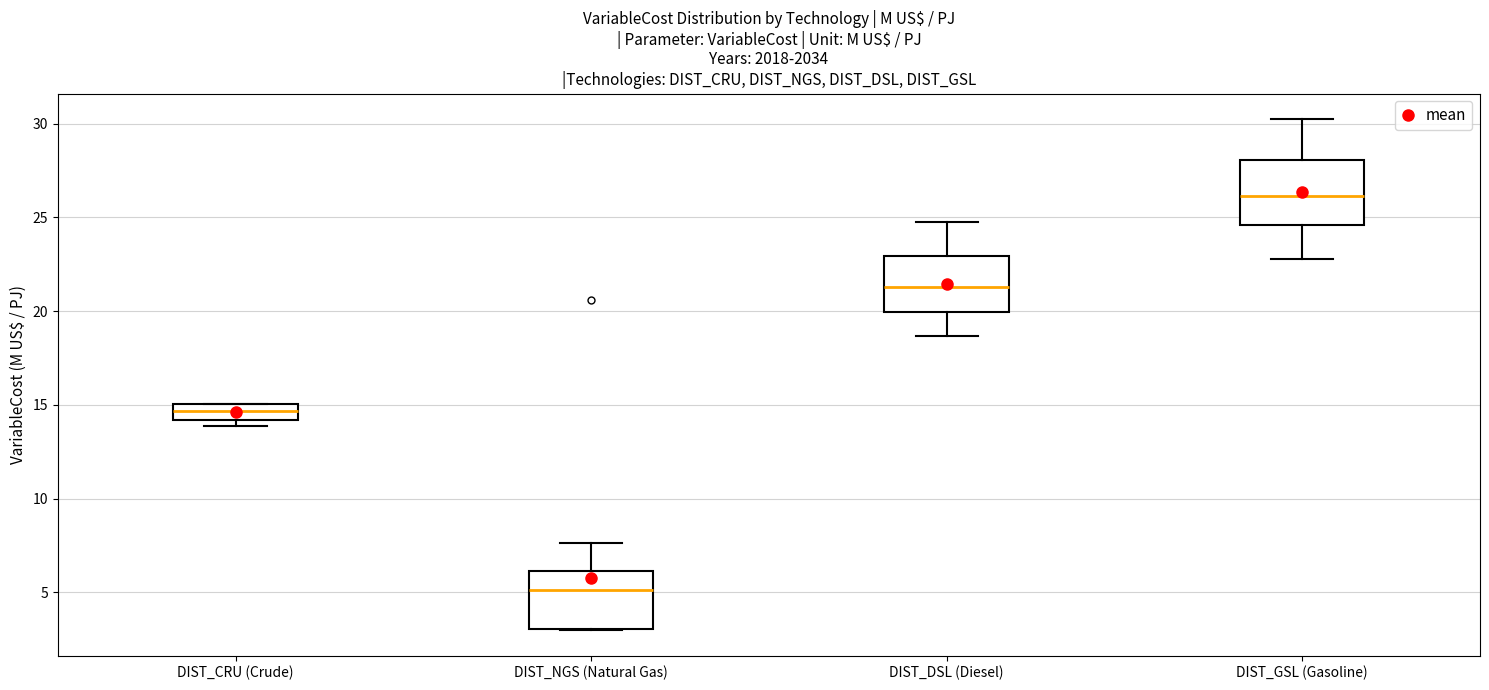

Reading left to right, read every box against the y-axis: the position of its median line, the range the box covers, and the ends of its whiskers. The values are not printed on the chart, so give them approximately, as read against the axis.

DIST_CRU (Crude): median 14.5, box 14.0 to 15.0, whiskers 14.0 (just below the box's lower edge) to 15.0
DIST_NGS (Natural Gas): median 5.0, box 3.0 to 6.0, whiskers 3.0 to 7.5
DIST_DSL (Diesel): median 21.5, box 20.0 to 23.0, whiskers 18.5 to 24.5
DIST_GSL (Gasoline): median 26.0, box 24.5 to 28.0, whiskers 23.0 to 30.0